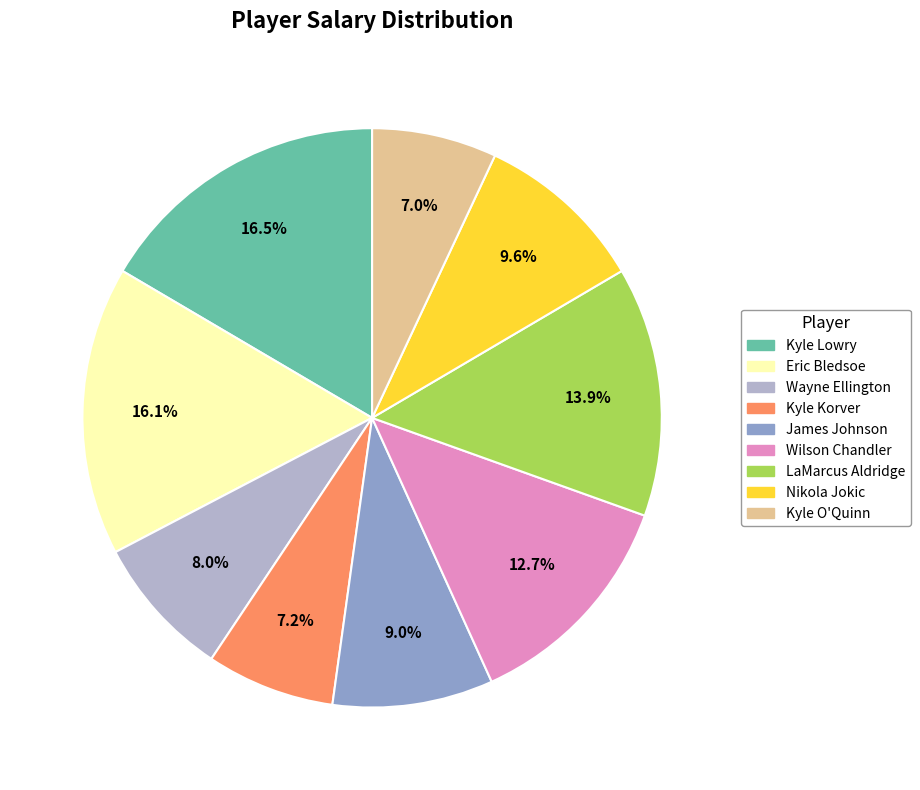

To the nearest percent, what is the difference between the LaMarcus Aldridge and Wilson Chandler slice percentages?

1%